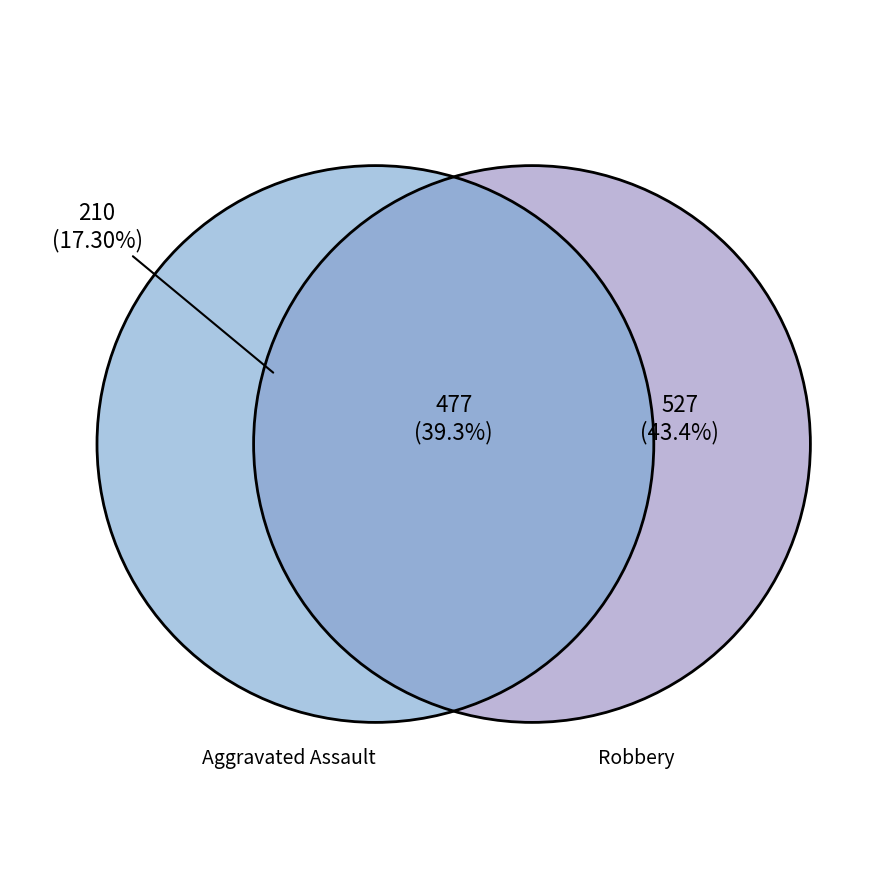

To the nearest percent, what percentage of the pie is Robbery?

43%